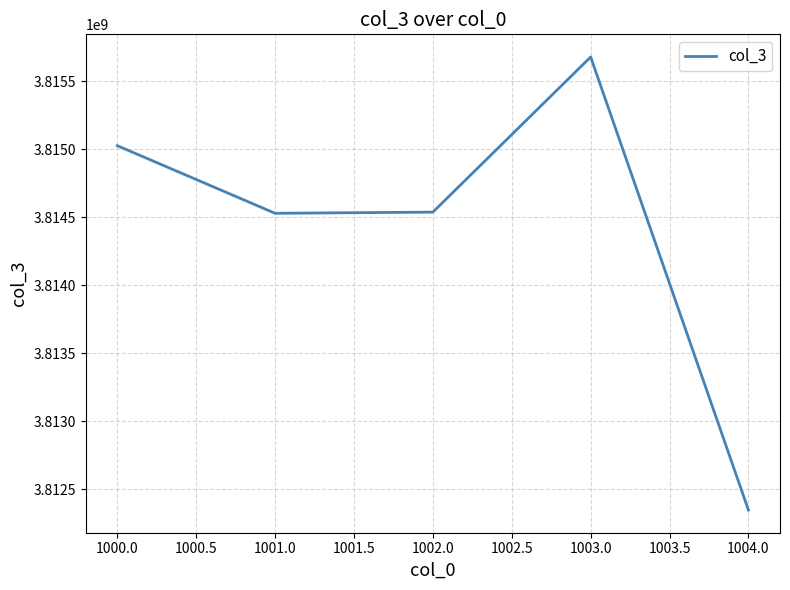

What is the average value?

3814423908